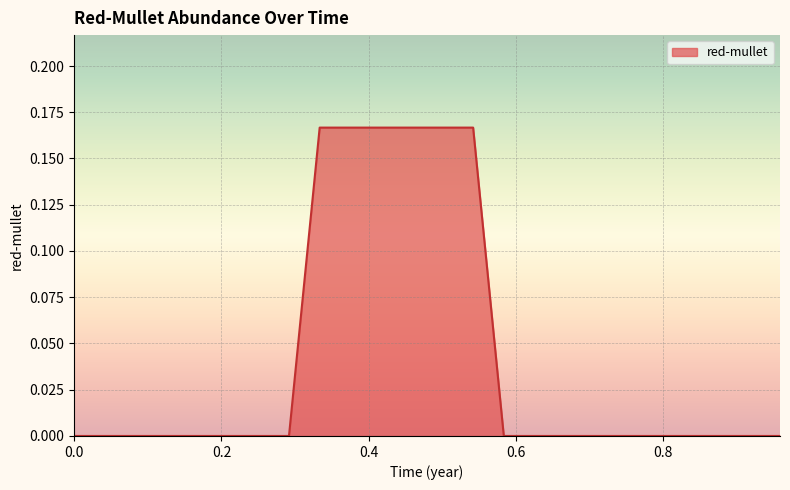

How many lines are shown in the chart?

1